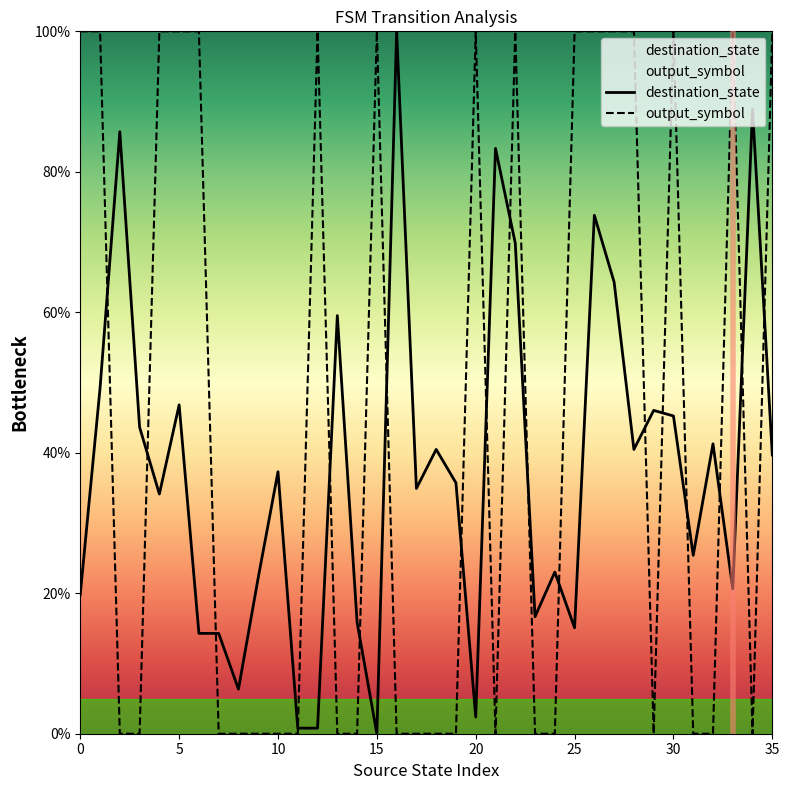

Which series has the largest total across all categories?

output_symbol